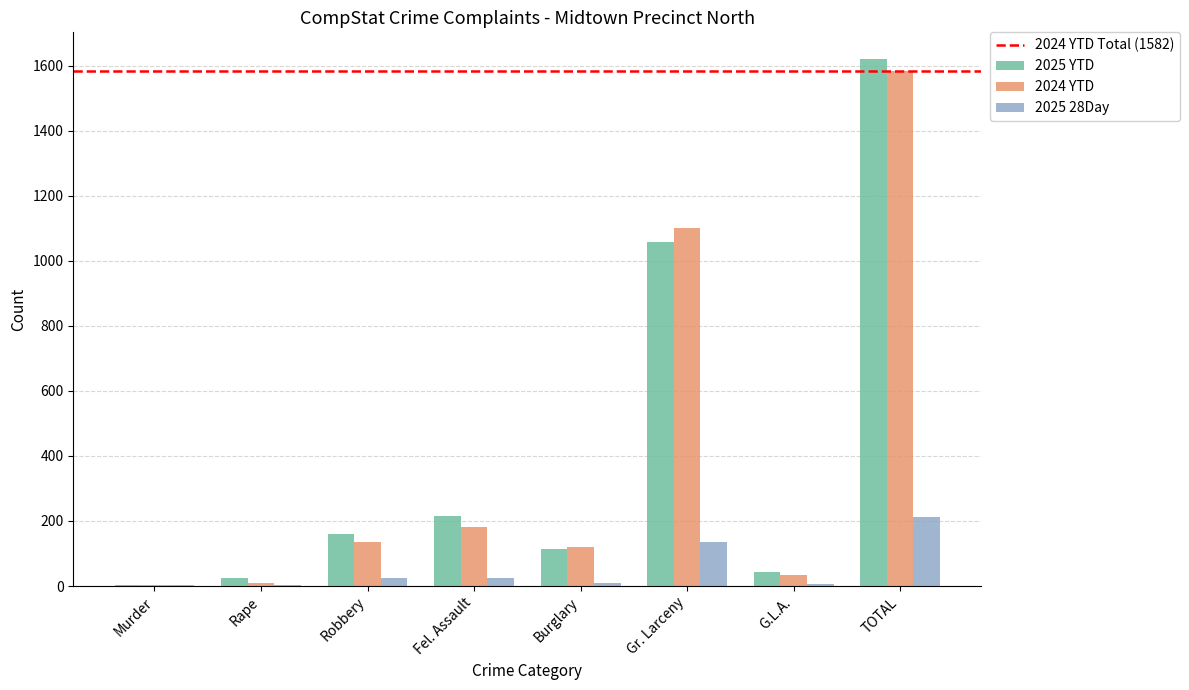

Where is 2024 YTD nearest to the value 792?

Gr. Larceny